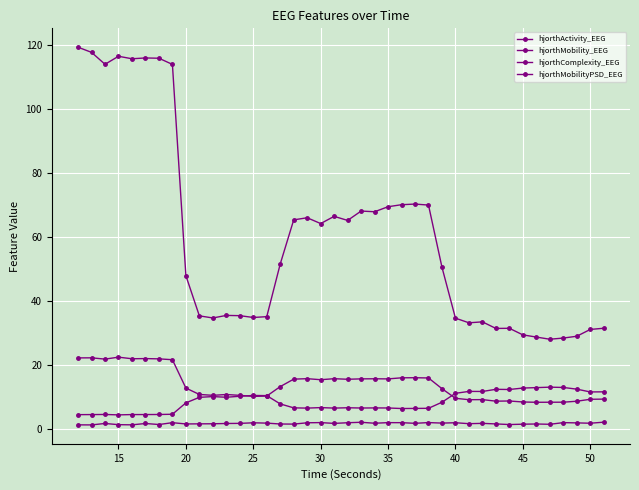

What is the difference between the second highest and minimum values in the hjorthMobility_EEG series?

8.6